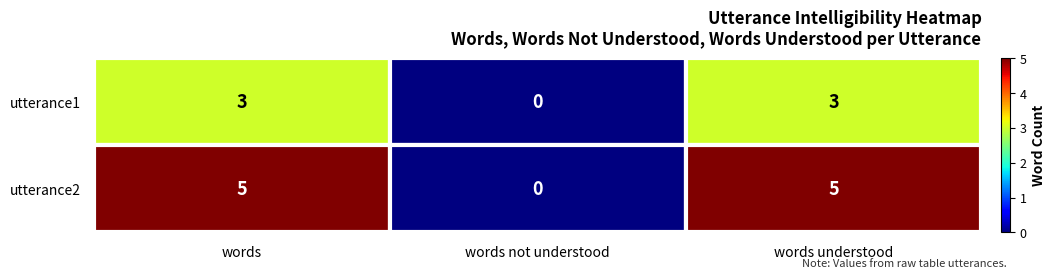

Read the utterance2 value at words.

5